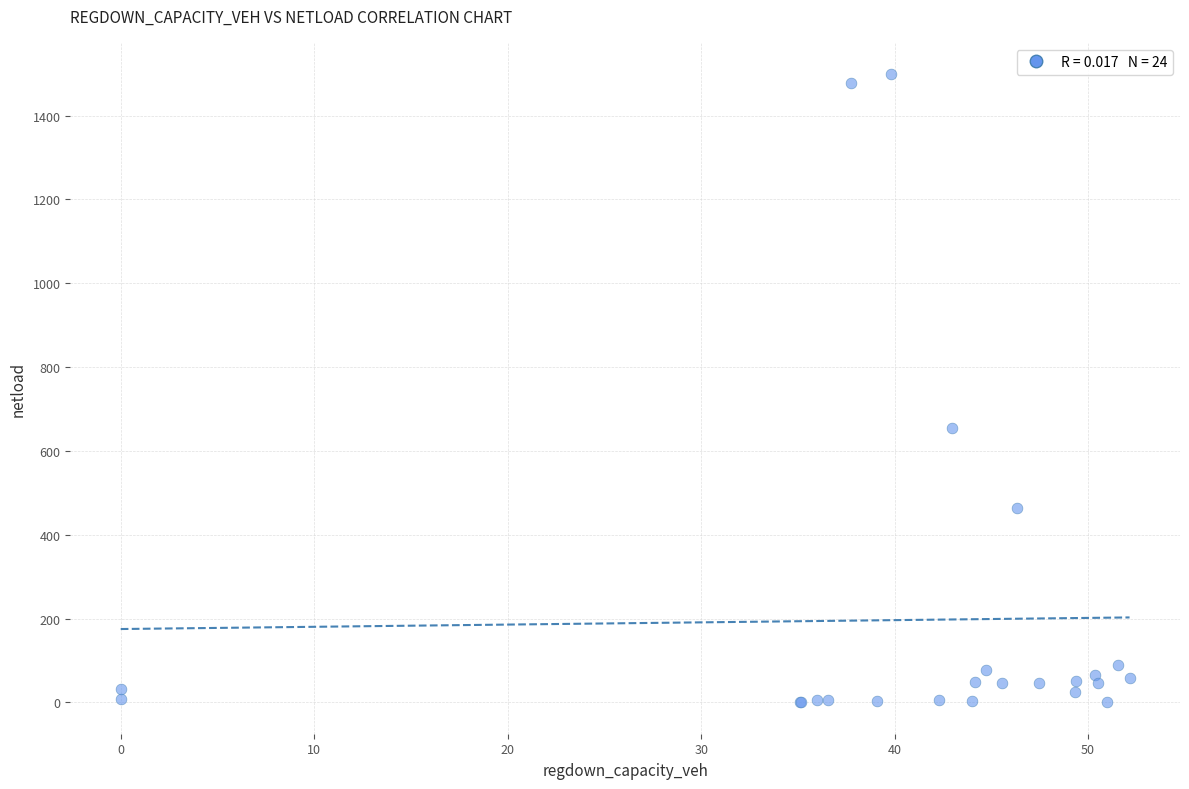

What Y value in the scatter plot is closest to 749?

654.7